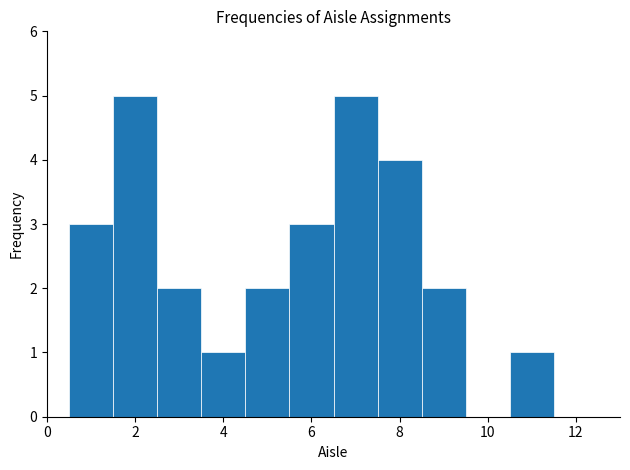

Reading left to right, list every bar in this chart as the range it spans on the x-axis followed by its height. Neither the bar edges nor the heights are printed on the chart, so give them approximately, as read against the axes.

0.5 to 1.5: 3
1.5 to 2.5: 5
2.5 to 3.5: 2
3.5 to 4.5: 1
4.5 to 5.5: 2
5.5 to 6.5: 3
6.5 to 7.5: 5
7.5 to 8.5: 4
8.5 to 9.5: 2
9.5 to 10.5: 0
10.5 to 11.5: 1
11.5 to 12.5: 0